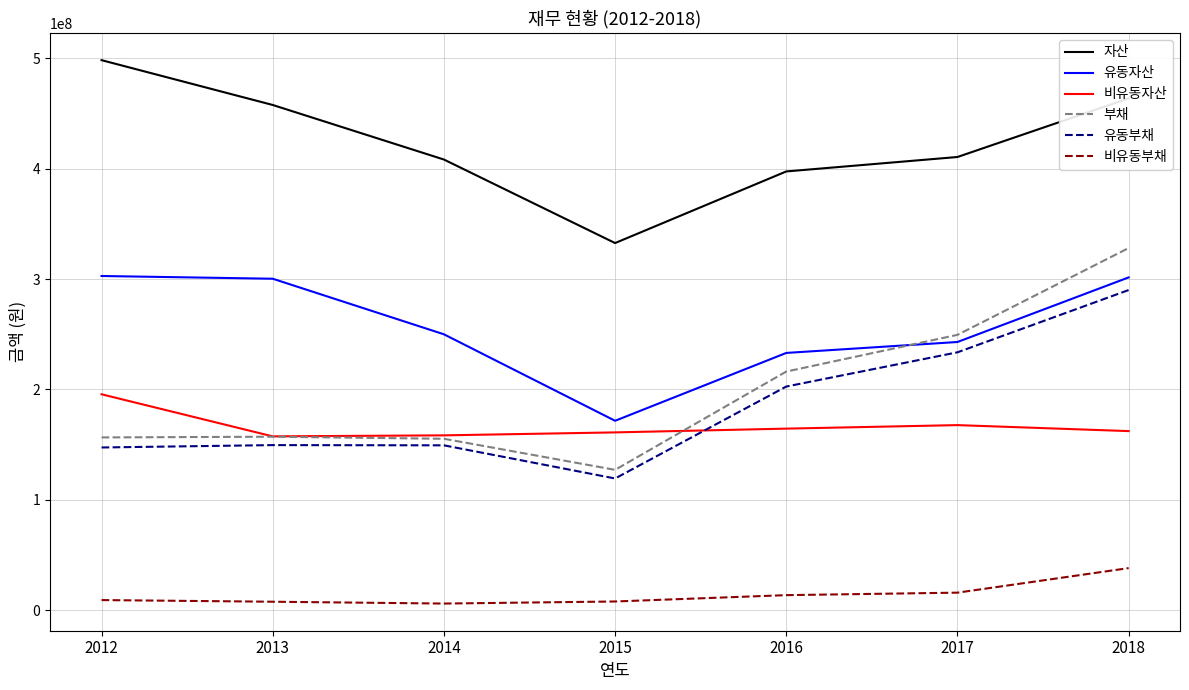

Which series ends up on top after the final intersection of 부채 and 비유동자산?

부채